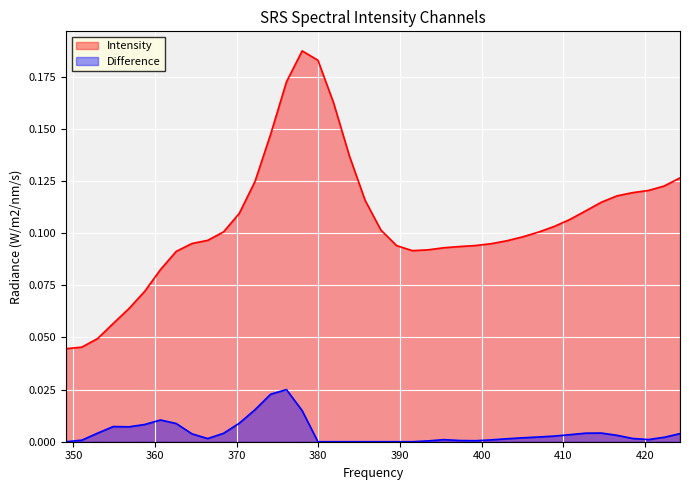

What is the difference between the maximum and second lowest values?

0.1